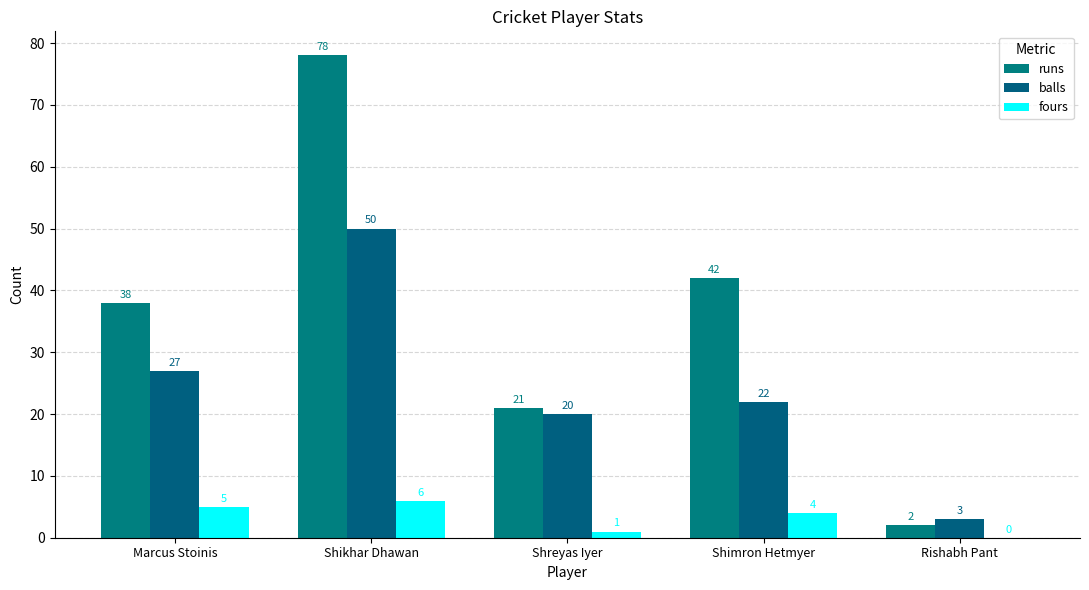

Which category has the lowest value across all series?

Rishabh Pant